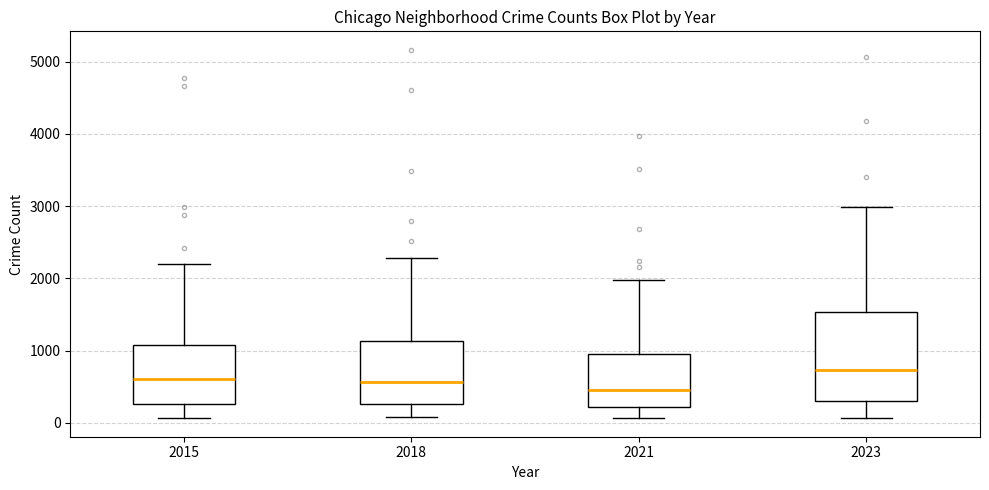

Where is the lower edge of the box at x = 2015 on the y-axis? The values are not printed on the chart, so give them approximately, as read against the axis.

300